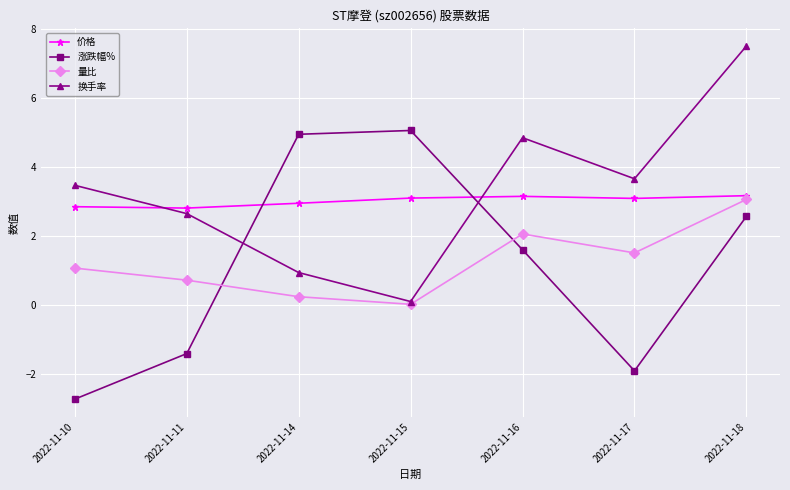

Is this an area chart (filled region under the line)?

No